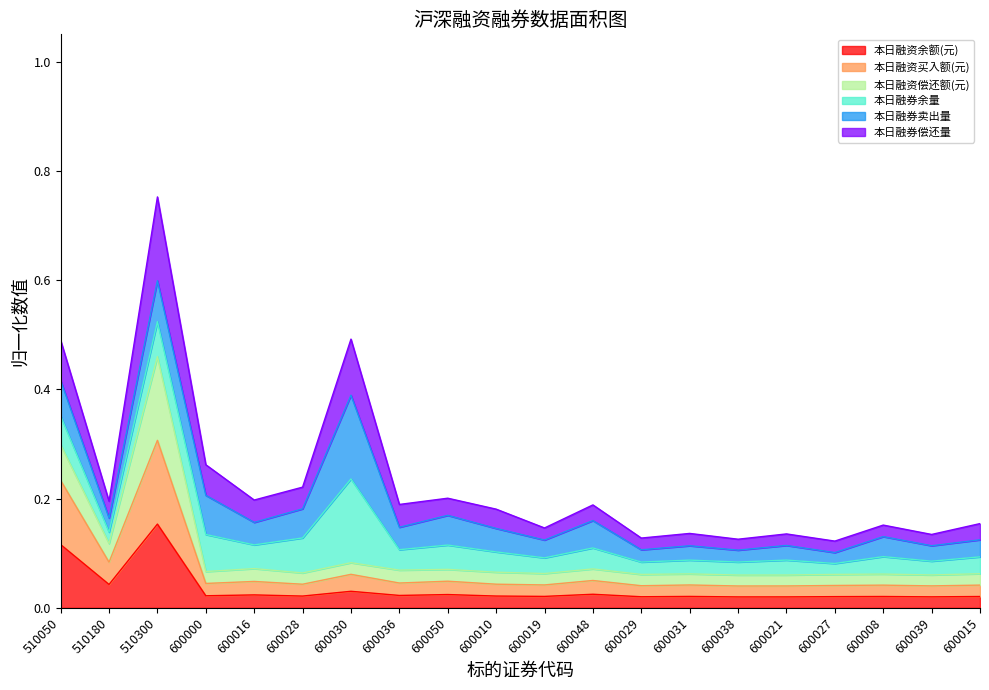

Where is the first local minimum for 本日融券卖出量?

510180